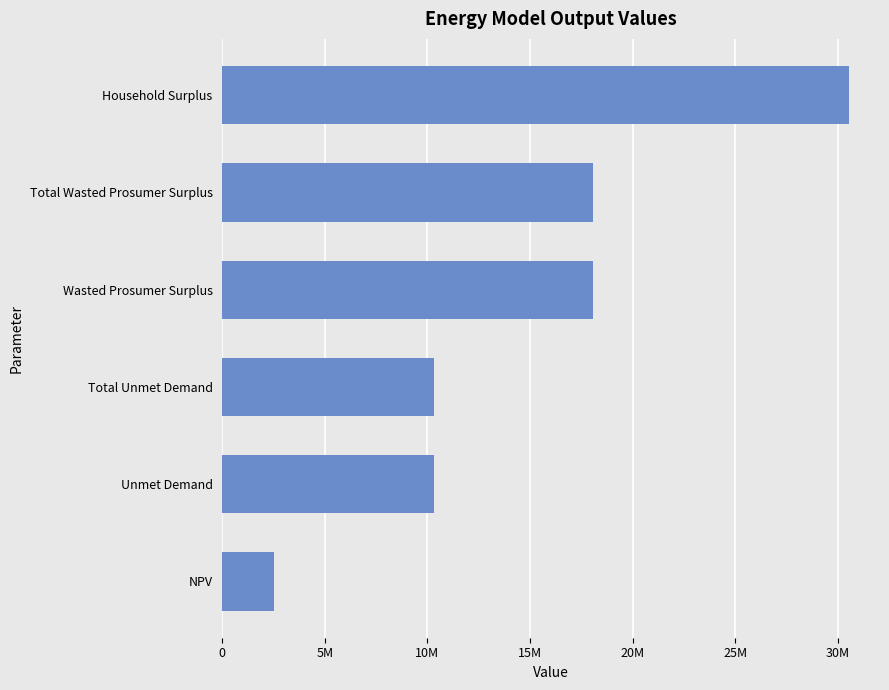

Does the chart contain any negative values?

No